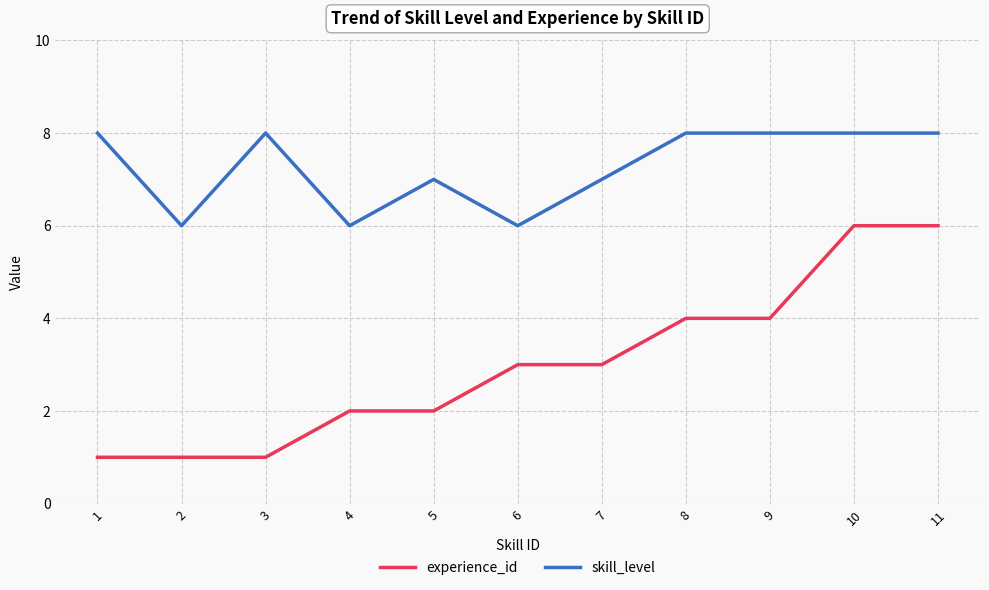

What is the sum of the experience_id values at 11 and 1?

7